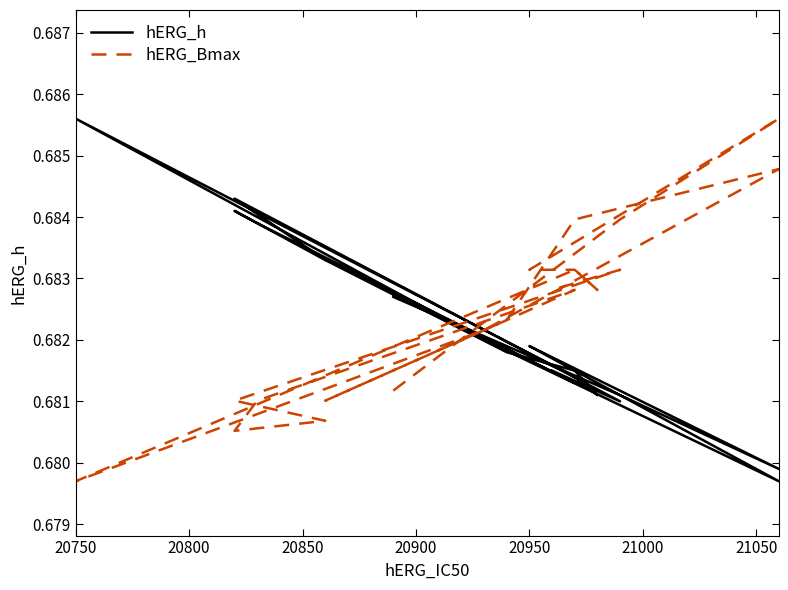

How many lines are shown in the chart?

2